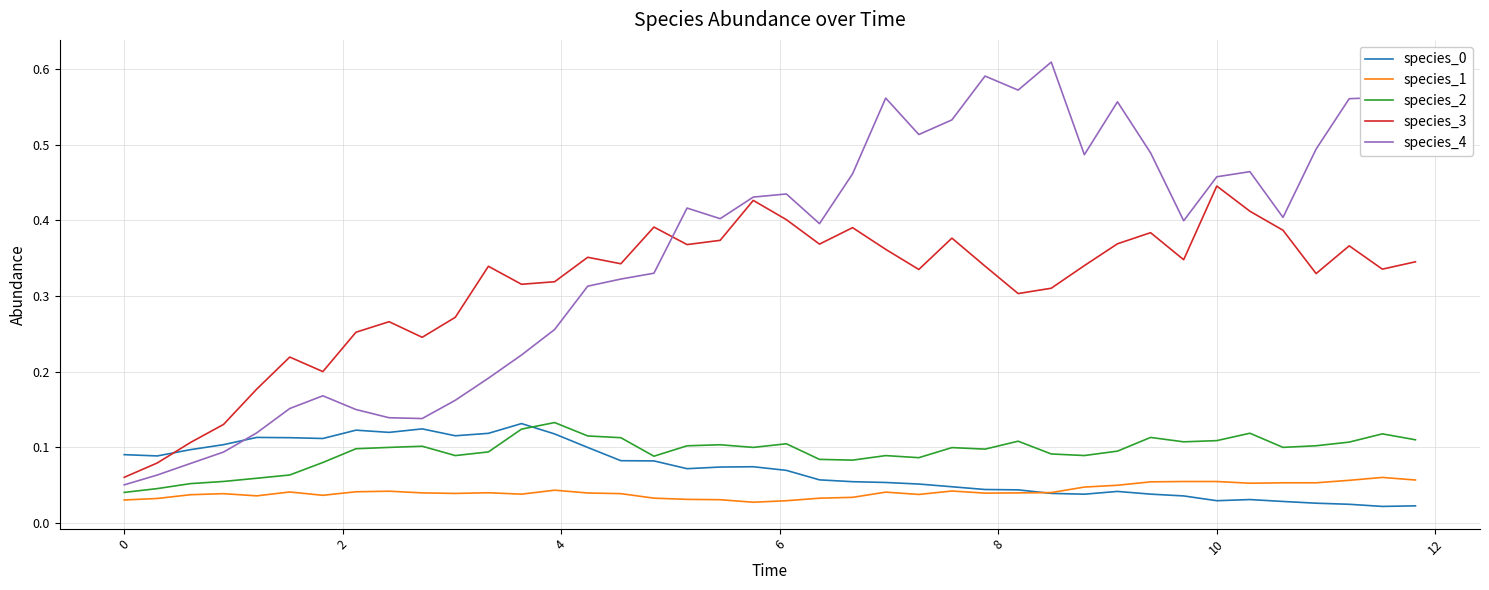

Which series has the widest spread of values?

species_4